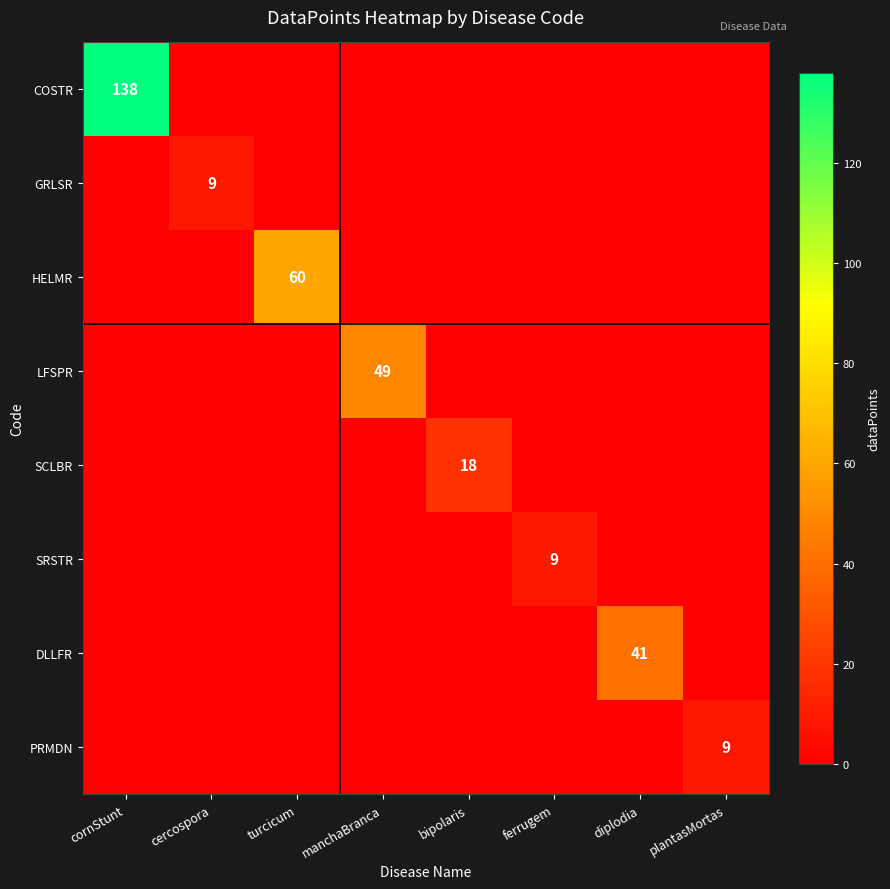

How many series are shown in this chart?

8